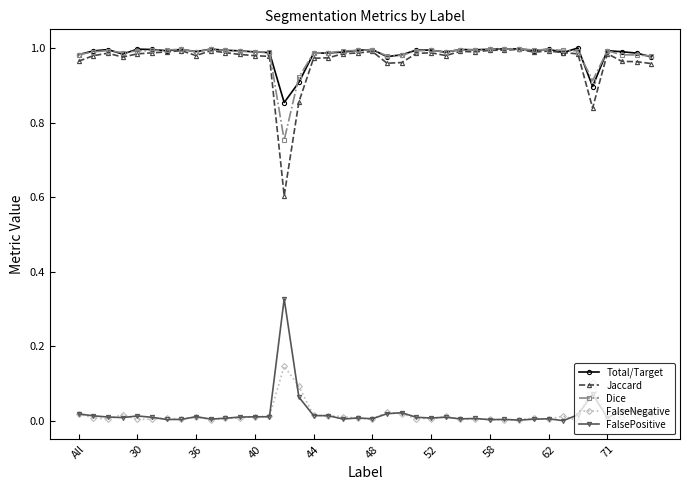

True or false: FalsePositive and Jaccard intersect in this chart.

False